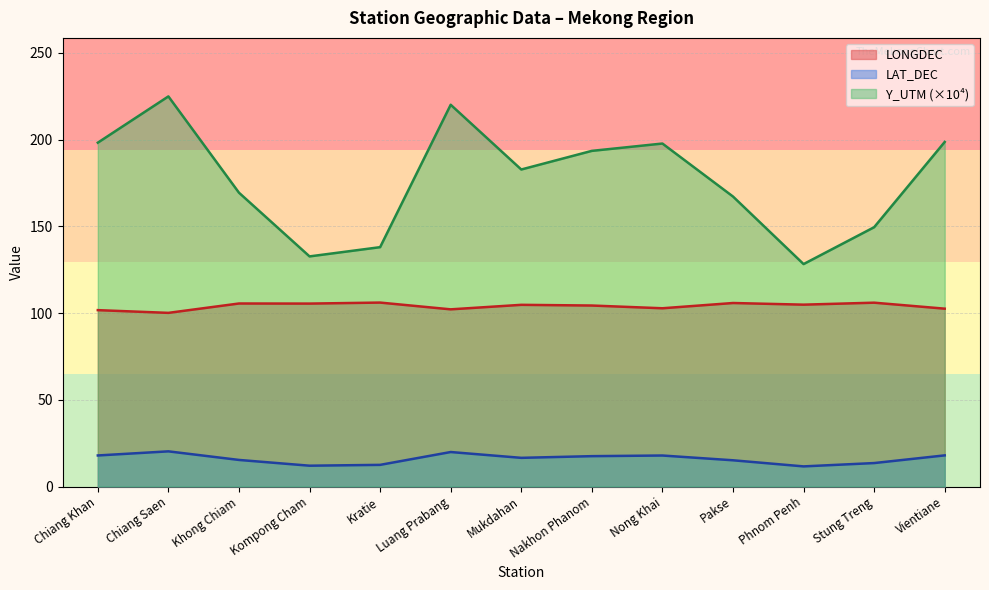

Read the LONGDEC value at Chiang Khan.

101.7